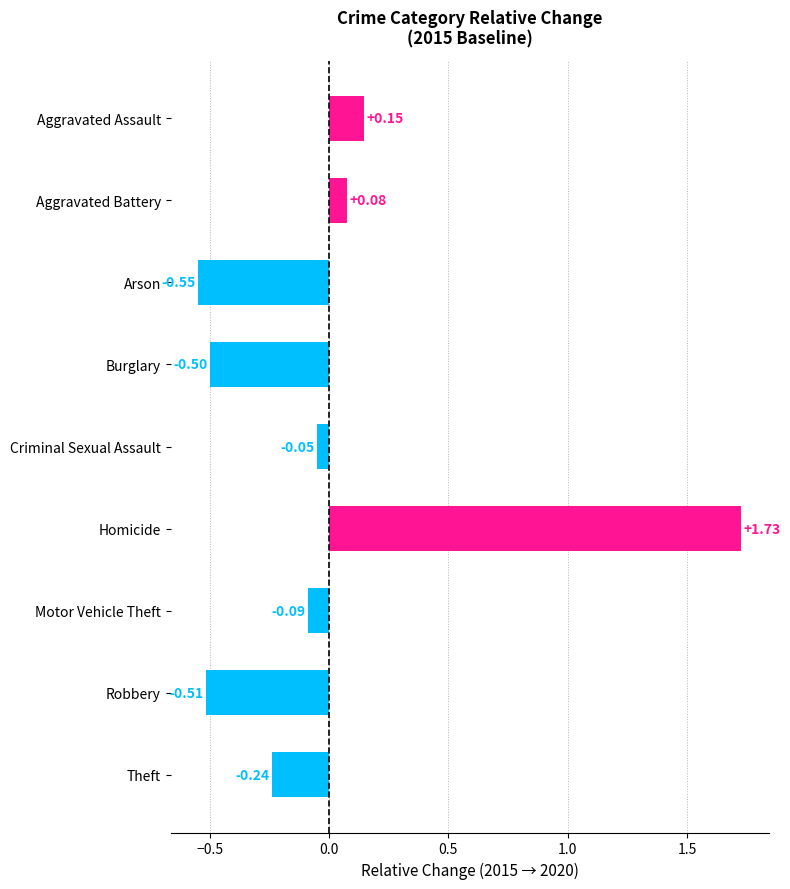

What is the difference between the maximum and minimum values?

2.3